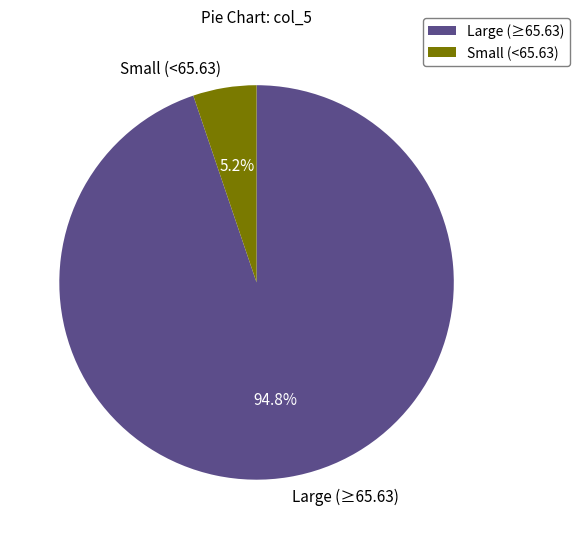

Is there any slice that represents more than half of the pie?

Yes